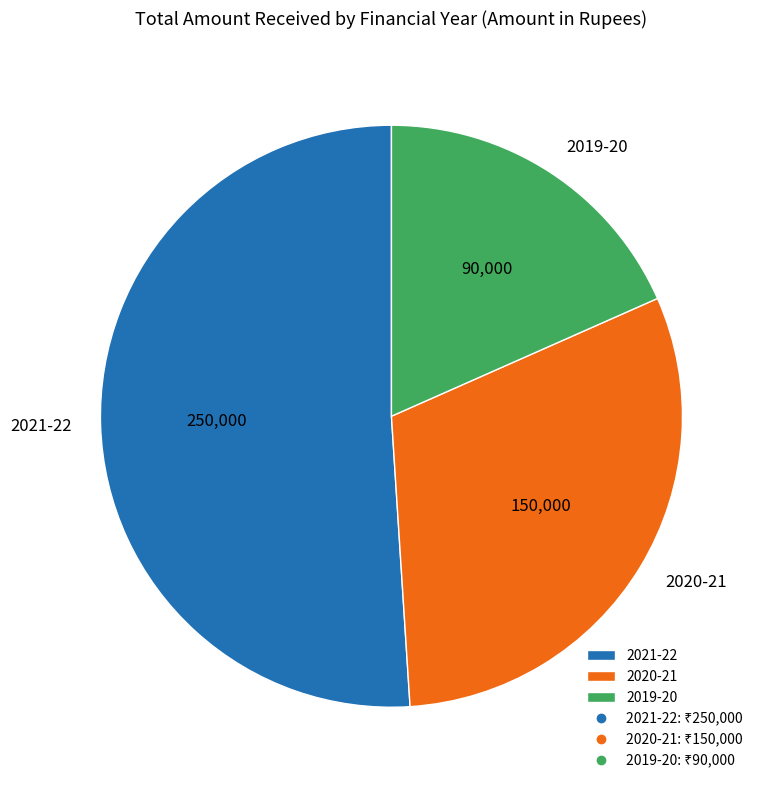

Rank the categories by value from lowest to highest.

2019-20, 2020-21, 2021-22